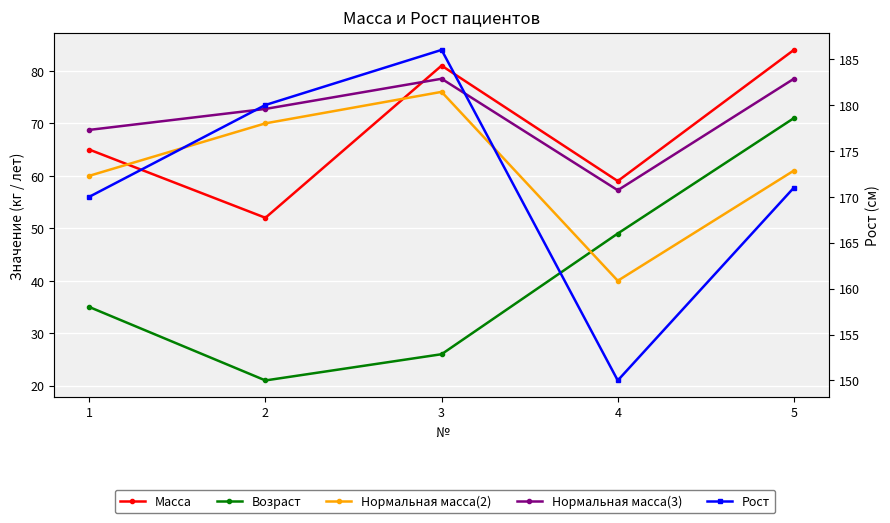

What is the greatest value displayed?

186.0